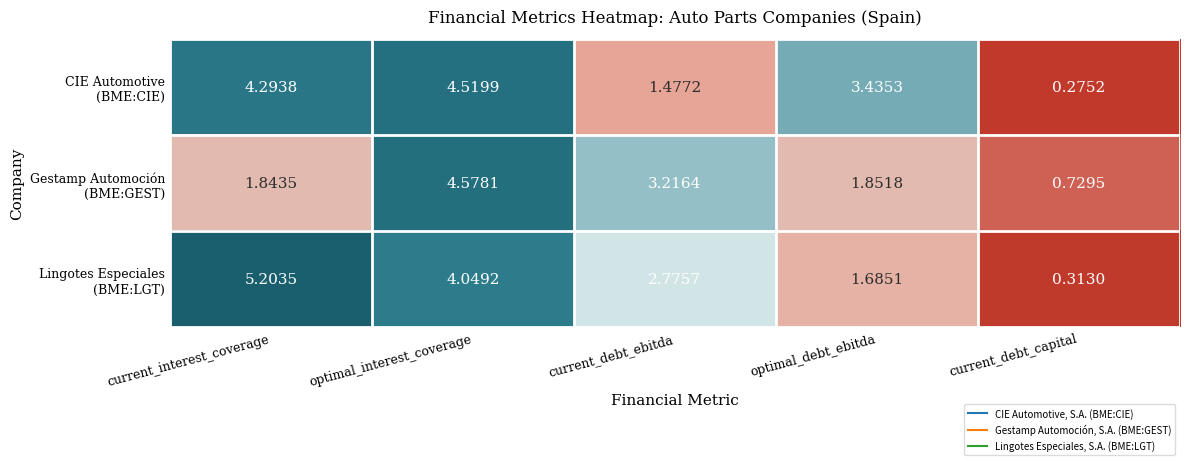

At which category does the chart reach its minimum across all series?

current_debt_capital